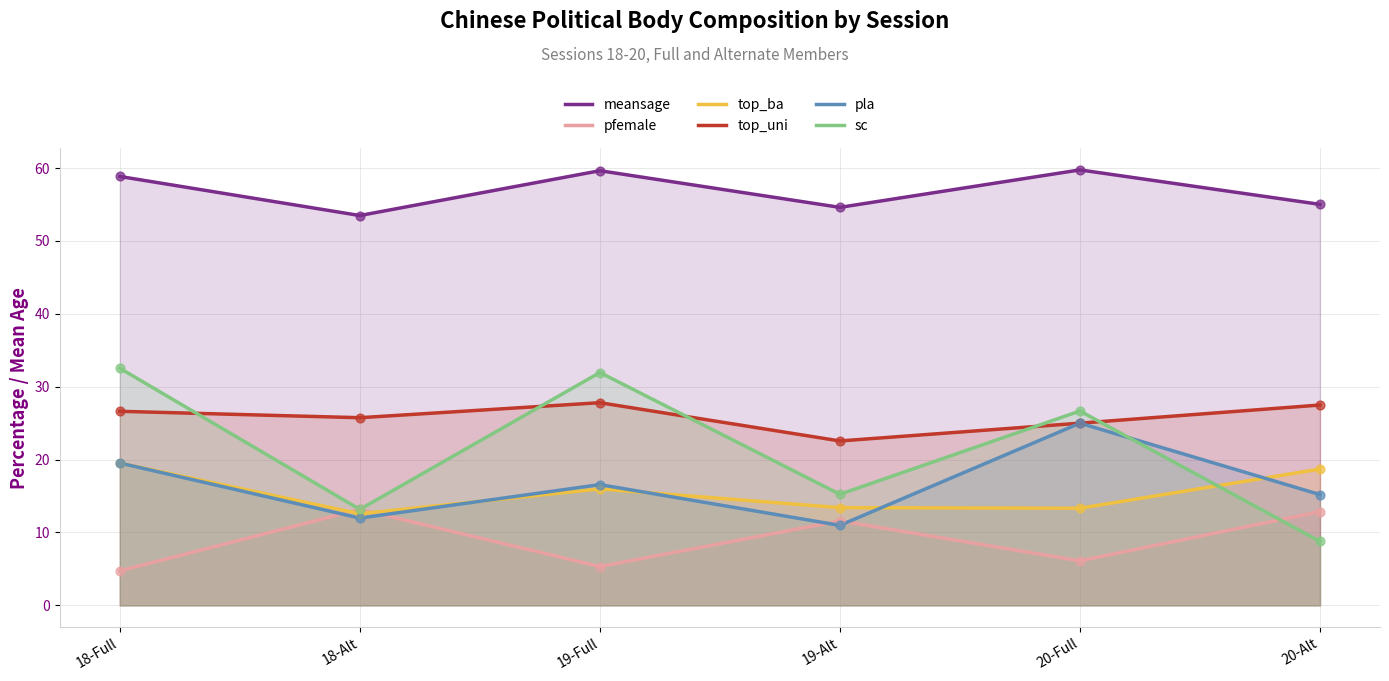

Which series has the largest total across all categories?

meansage